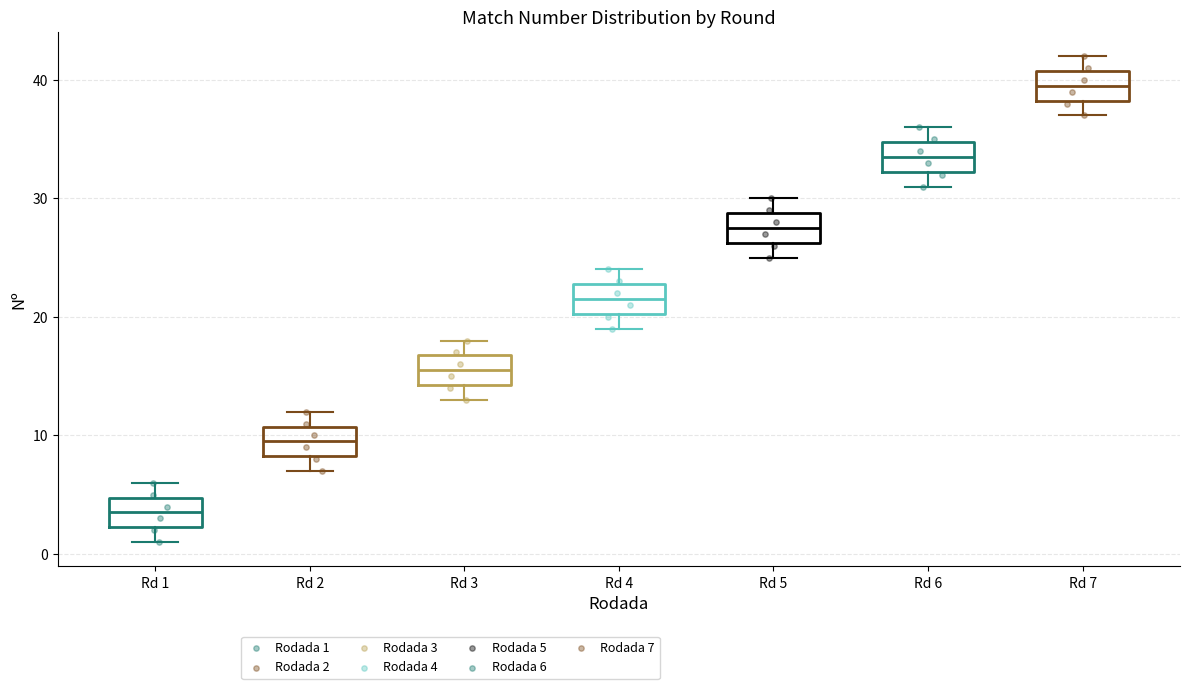

Reading left to right, read every box against the y-axis: the position of its median line, the range the box covers, and the ends of its whiskers. The values are not printed on the chart, so give them approximately, as read against the axis.

Rd 1: median 4, box 2 to 5, whiskers 1 to 6
Rd 2: median 10, box 8 to 11, whiskers 7 to 12
Rd 3: median 16, box 14 to 17, whiskers 13 to 18
Rd 4: median 22, box 20 to 23, whiskers 19 to 24
Rd 5: median 28, box 26 to 29, whiskers 25 to 30
Rd 6: median 34, box 32 to 35, whiskers 31 to 36
Rd 7: median 40, box 38 to 41, whiskers 37 to 42